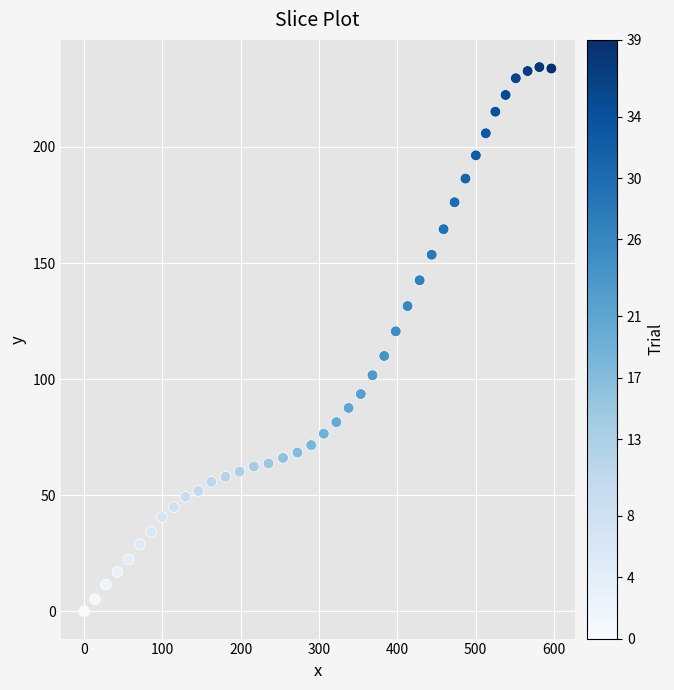

What Y value in the scatter plot is closest to 117?

120.6